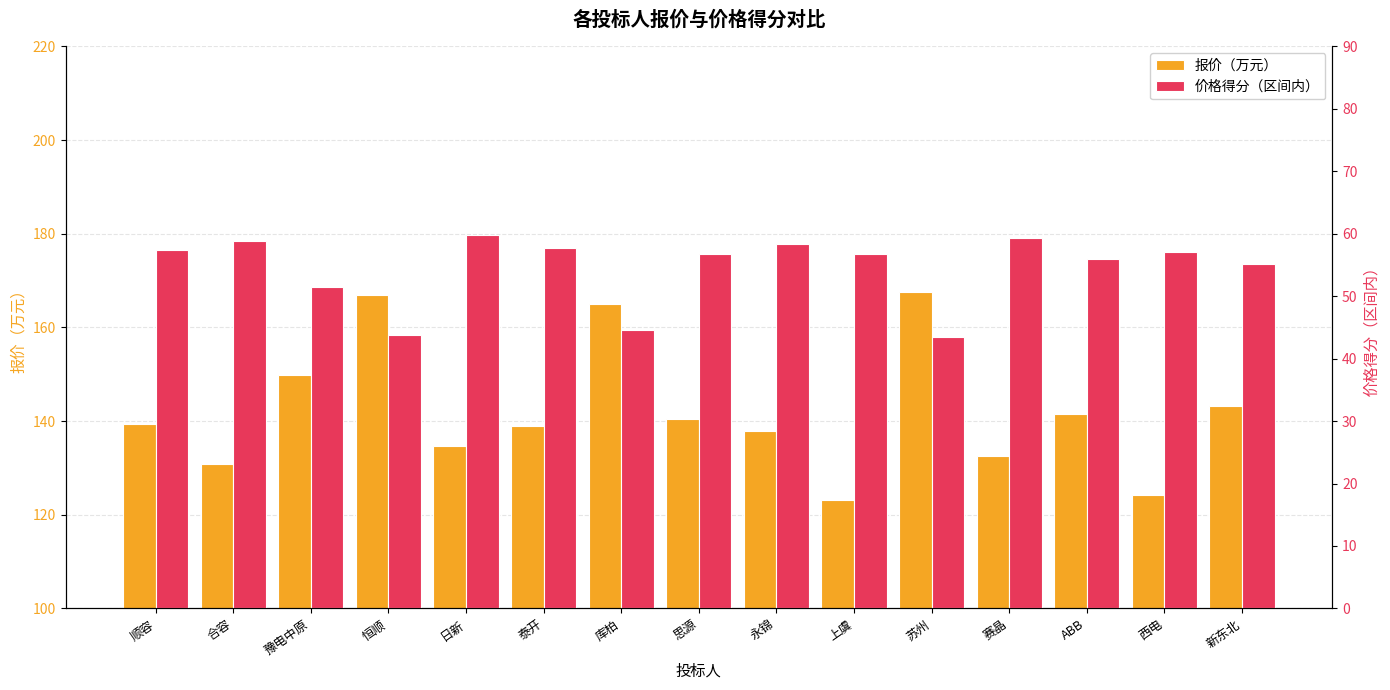

Reading left to right, list all the values displayed in this chart.

报价（万元）: 139.4	130.9	149.8	166.8	134.7	138.9	165.0	140.4	137.9	123.1	167.6	132.4	141.6	124.2	143.1
价格得分（区间内）: 57.4	58.8	51.5	43.8	59.9	57.6	44.5	56.8	58.3	56.7	43.5	59.2	56.0	57.0	55.1